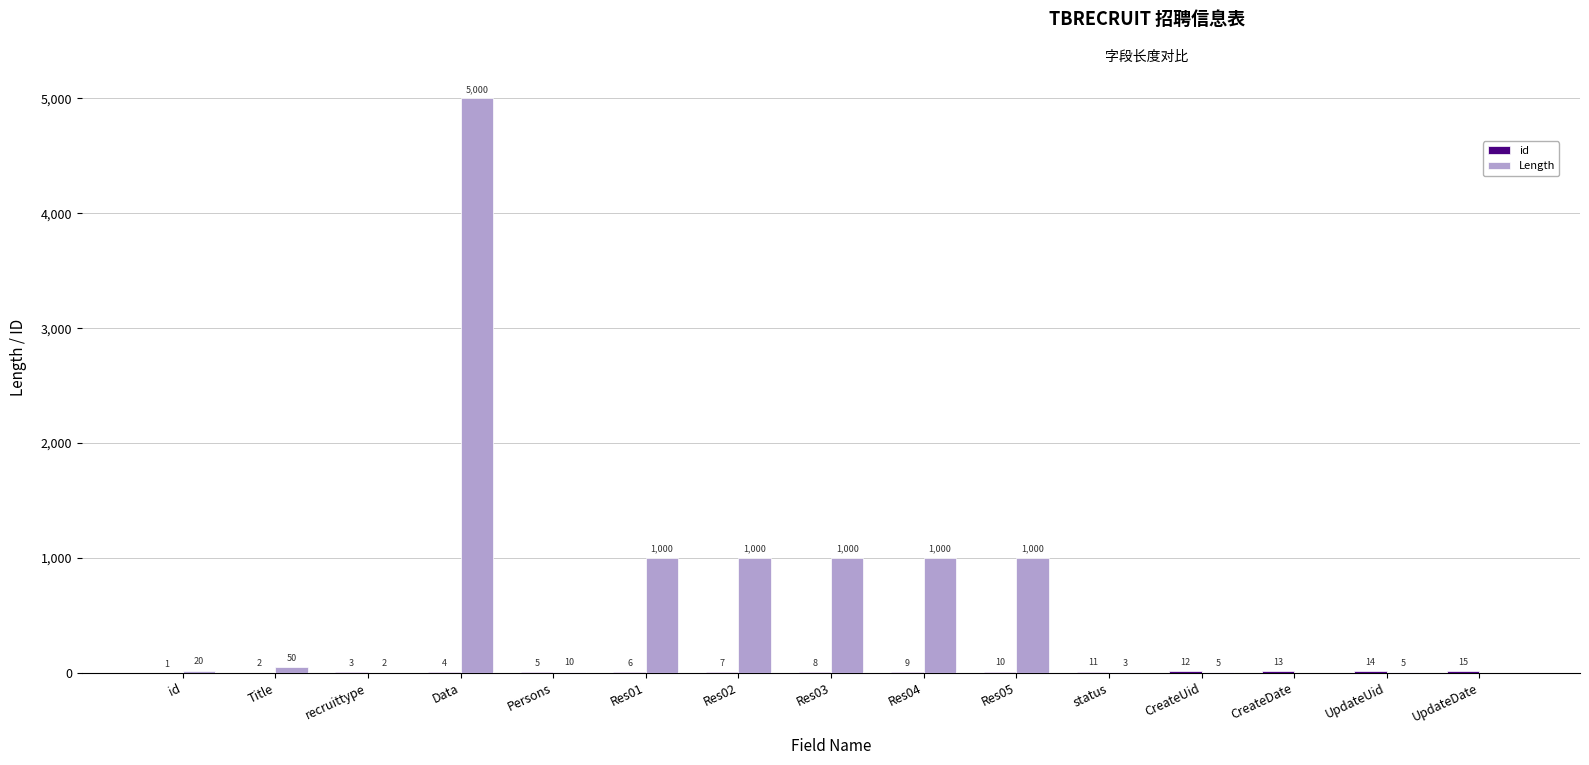

How many groups of bars are there?

15